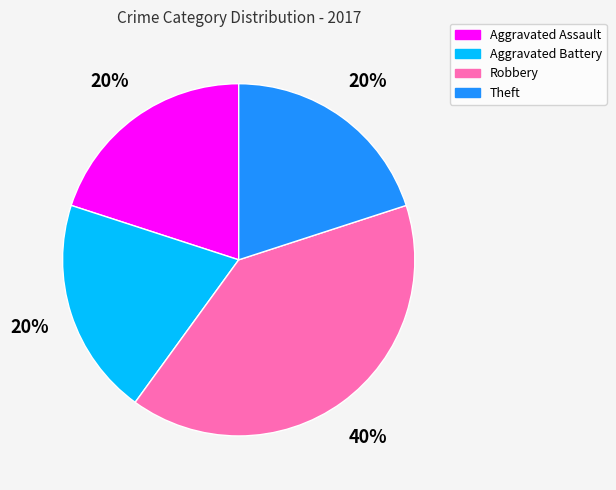

How many segments does this pie chart have?

4